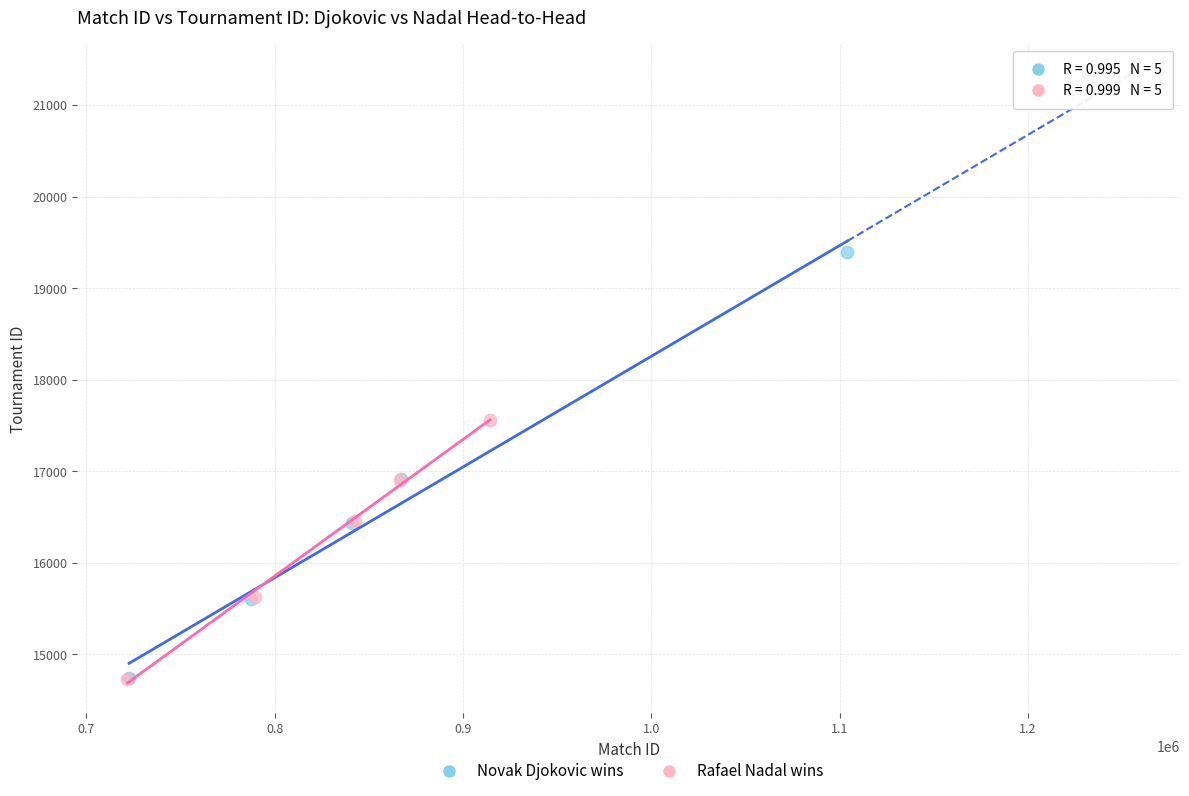

Which series has the widest spread of Y values?

Novak Djokovic wins